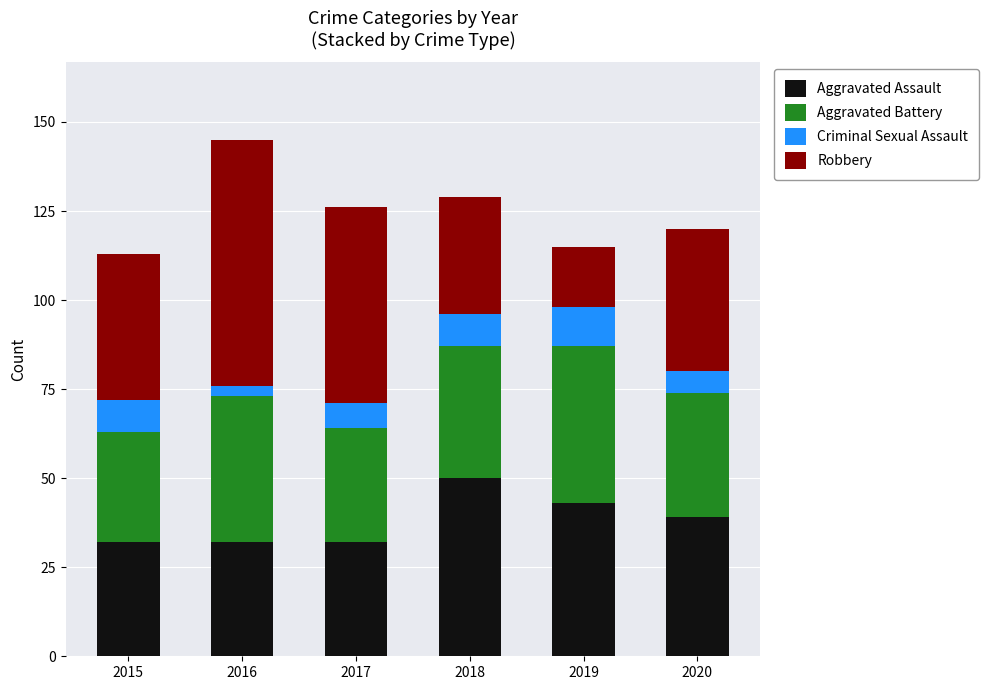

What is the maximum value for Aggravated Assault?

50